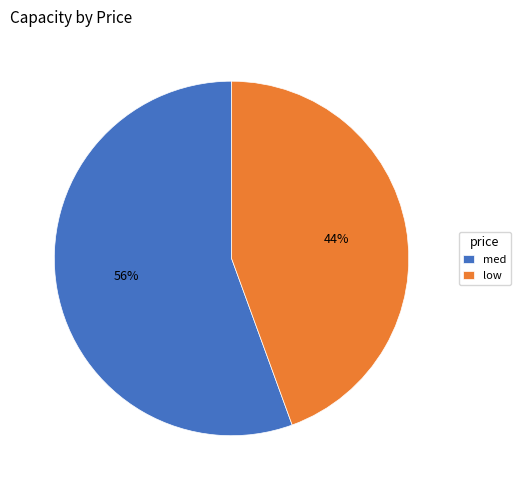

To the nearest percent, what percentage of the pie is med?

56%